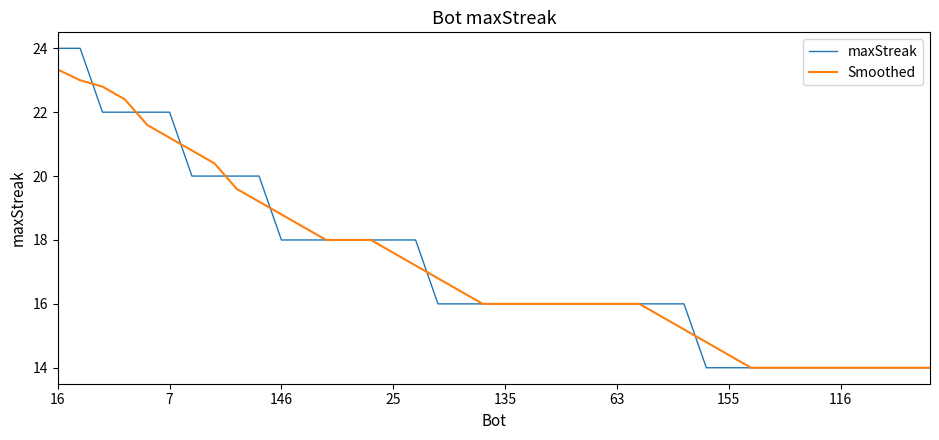

List the series in order of their peak value, lowest first.

Smoothed, maxStreak